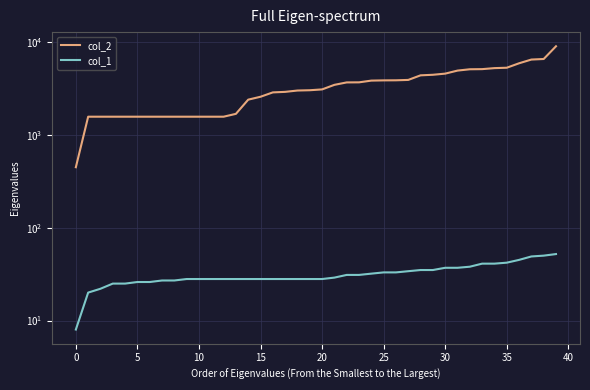

Between 0 and 35, which is larger?

35